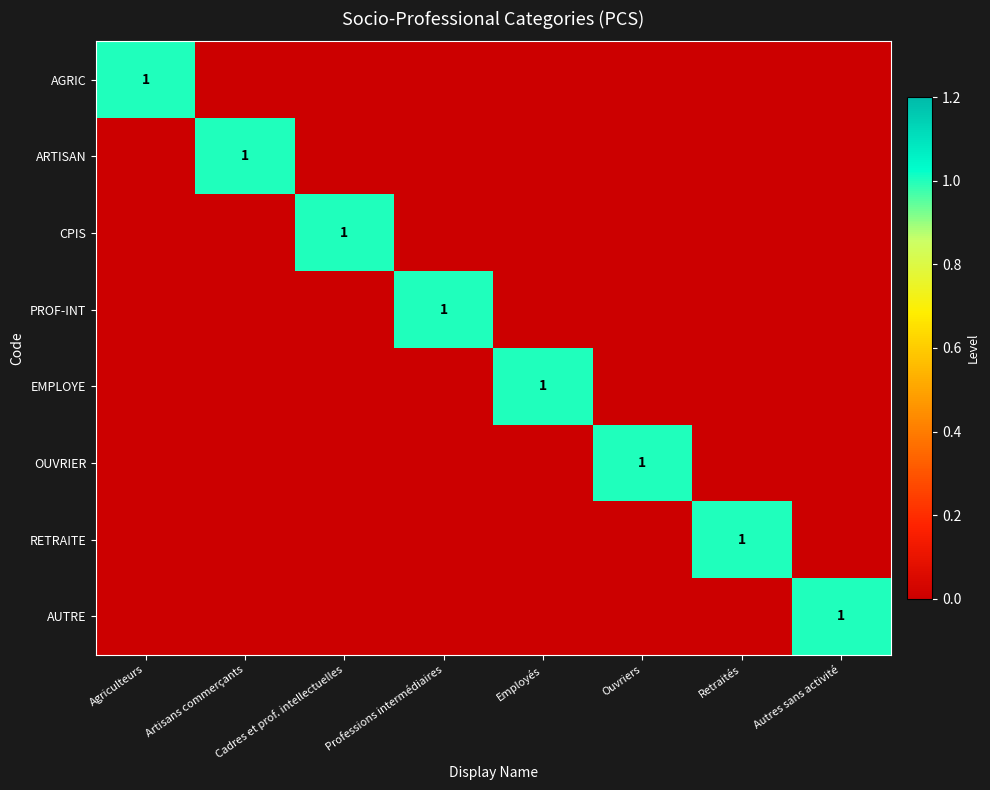

Which has a higher value, Retraités or Employés?

Retraités